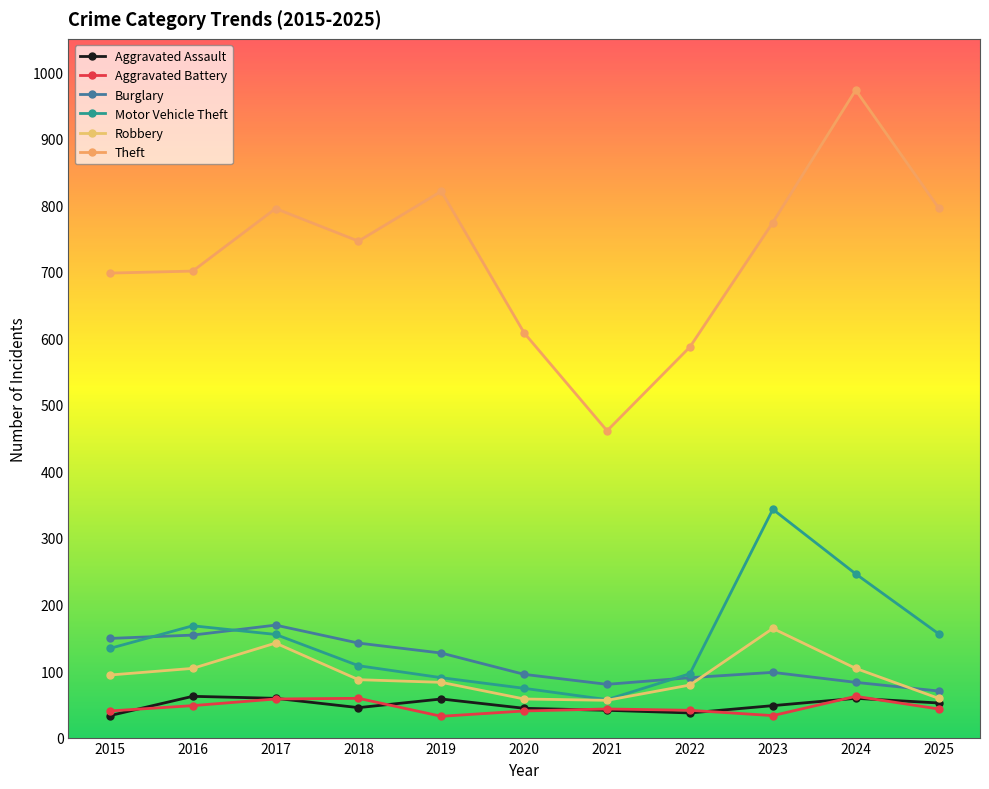

Which series has the largest total across all categories?

Theft